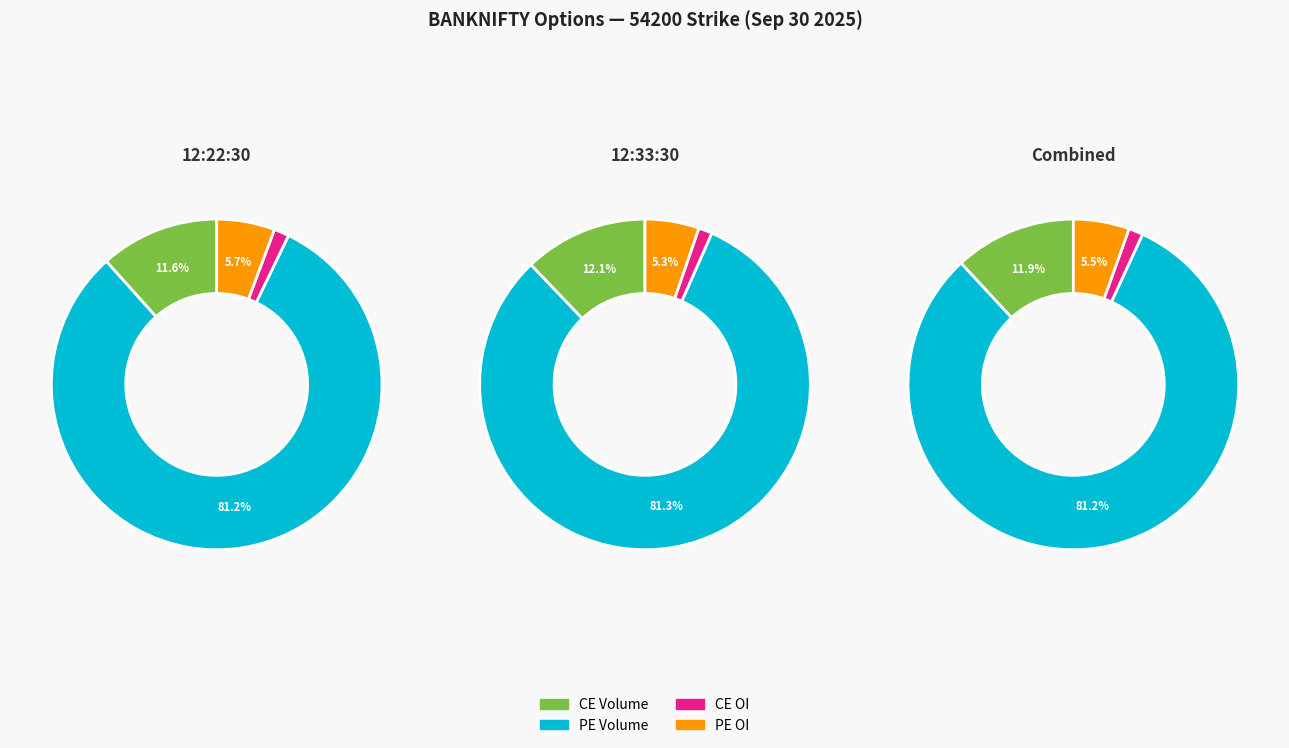

Which has a higher value, 12:22:30 or 12:33:30?

12:33:30